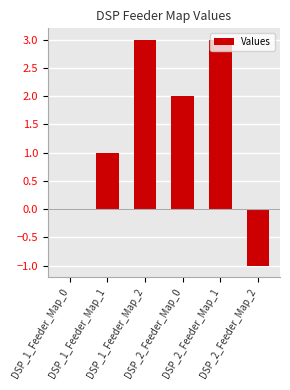

What is the maximum value shown in the chart?

3